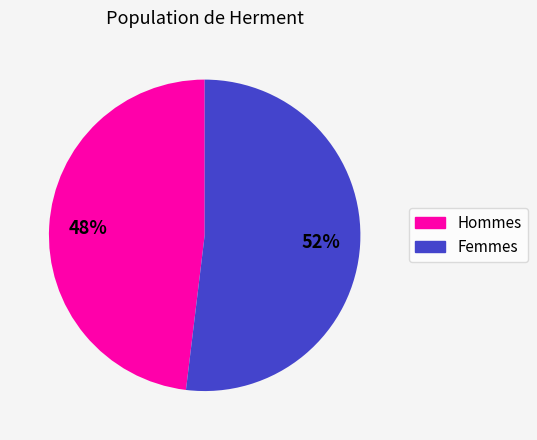

What percentage is the Femmes slice, to the nearest percent?

52%